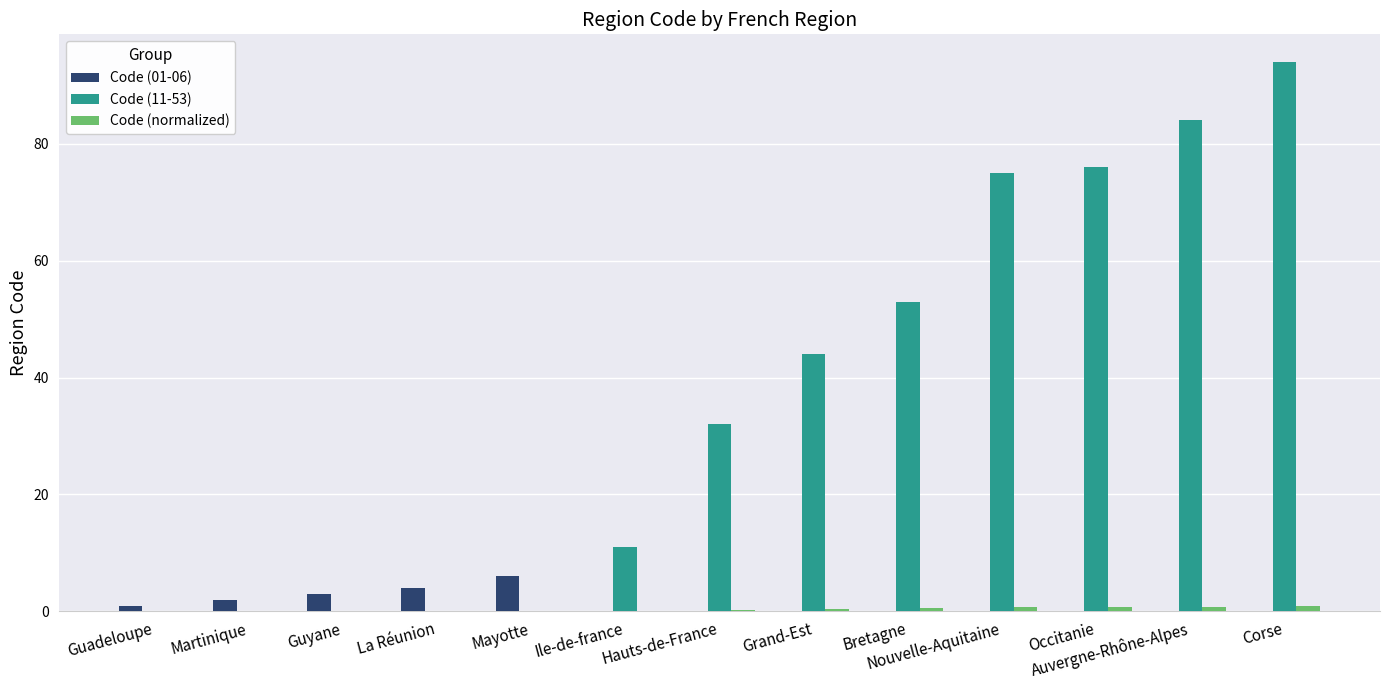

At which category is the sum across all series the highest?

Corse